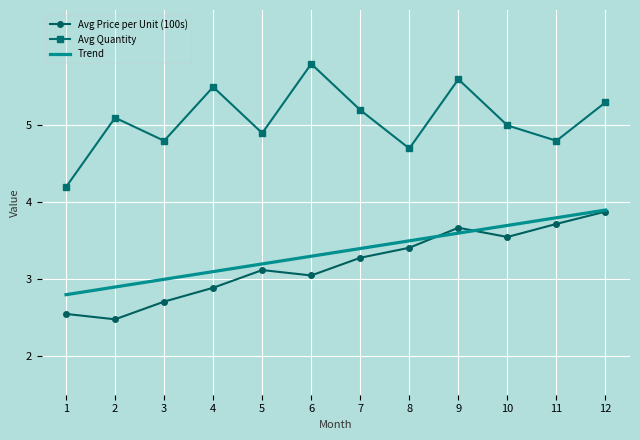

What is the difference between the highest and lowest values at 8?

1.3